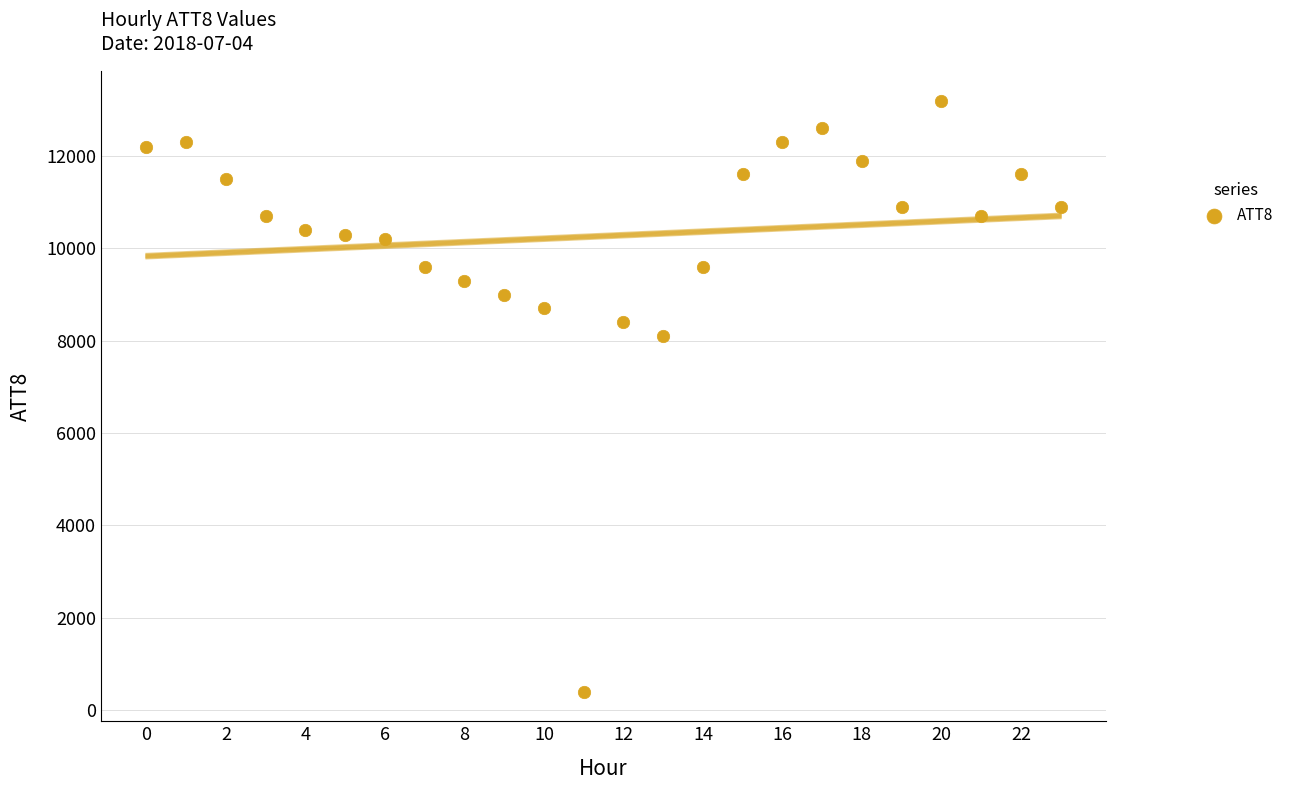

What Y value in the scatter plot is closest to 6800?

8100